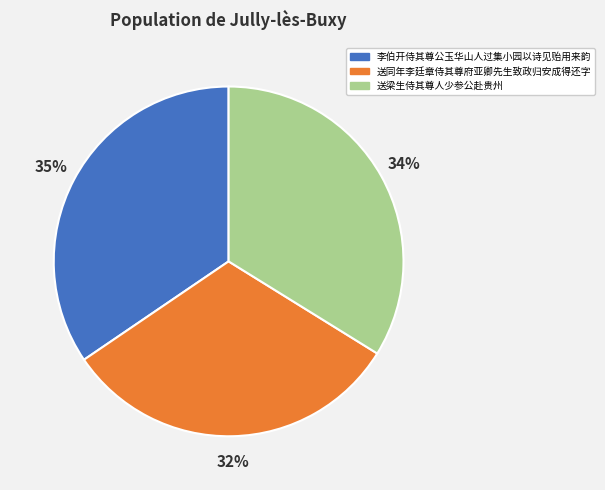

The 李伯开侍其尊公玉华山人过集小园以诗见贻用来韵 slice represents 35% of the pie. True or false?

True